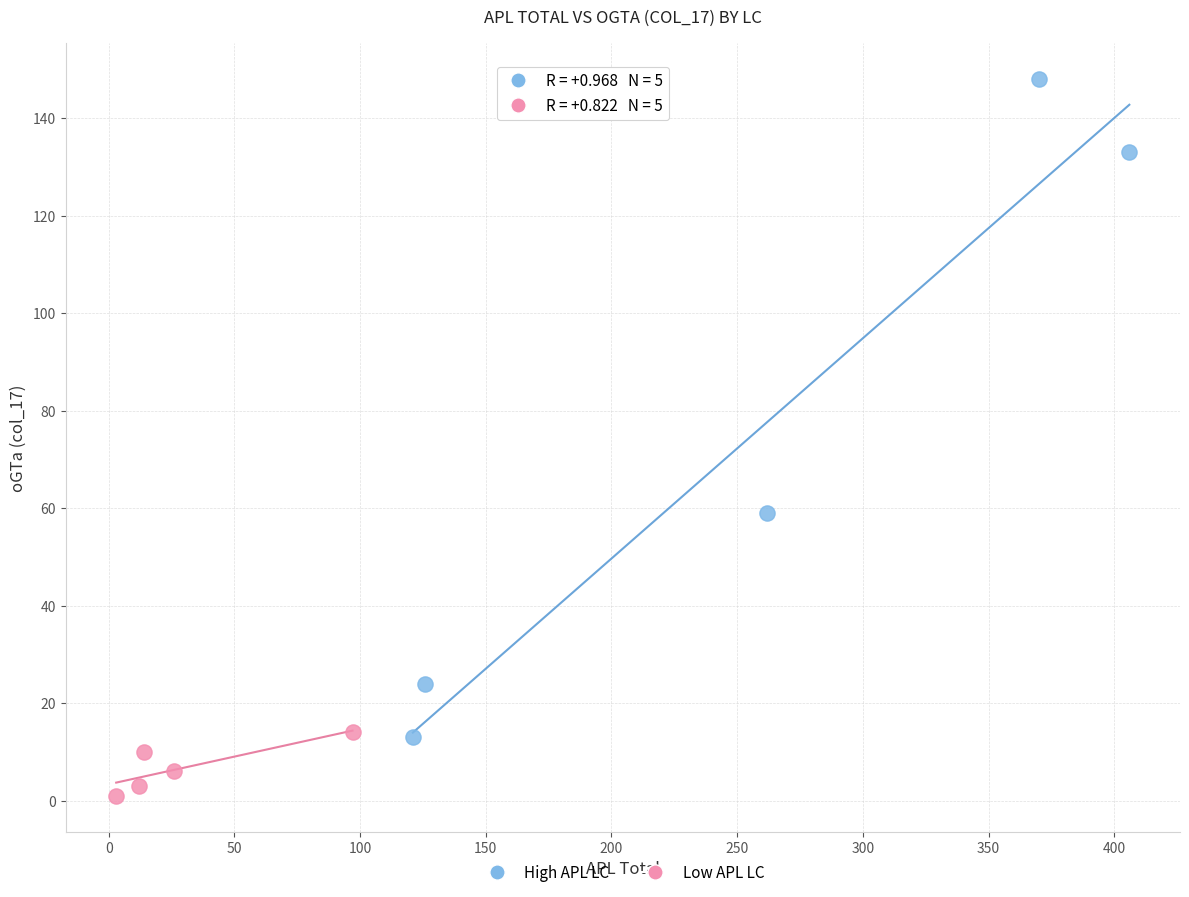

Which series reaches the maximum Y coordinate?

High APL LC